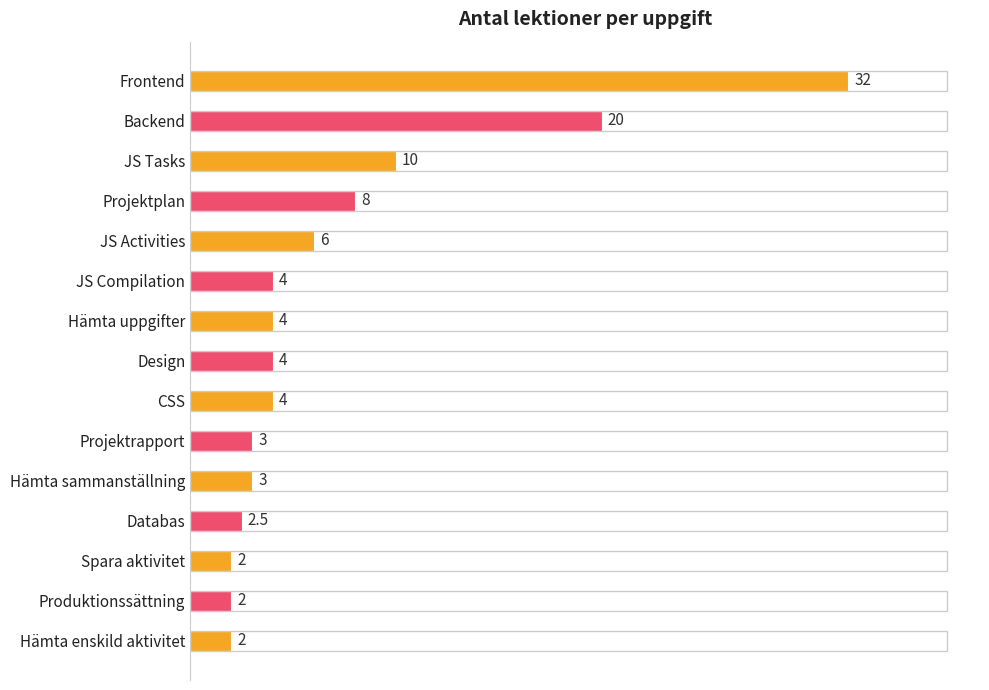

Between JS Compilation and JS Activities, which is larger?

JS Activities